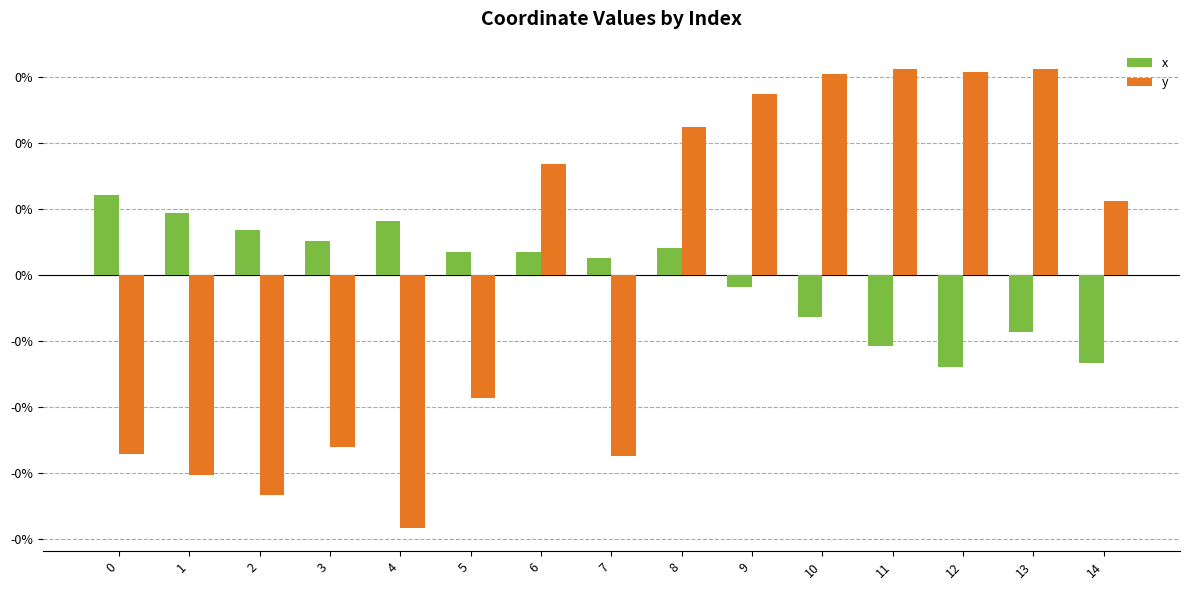

True or false: y has a value of -0.0 at 2.

True